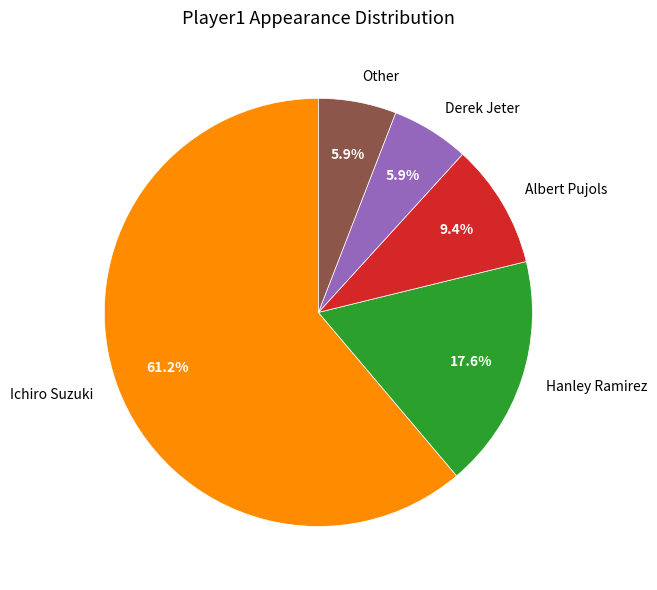

Is Ichiro Suzuki the majority of the pie?

Yes